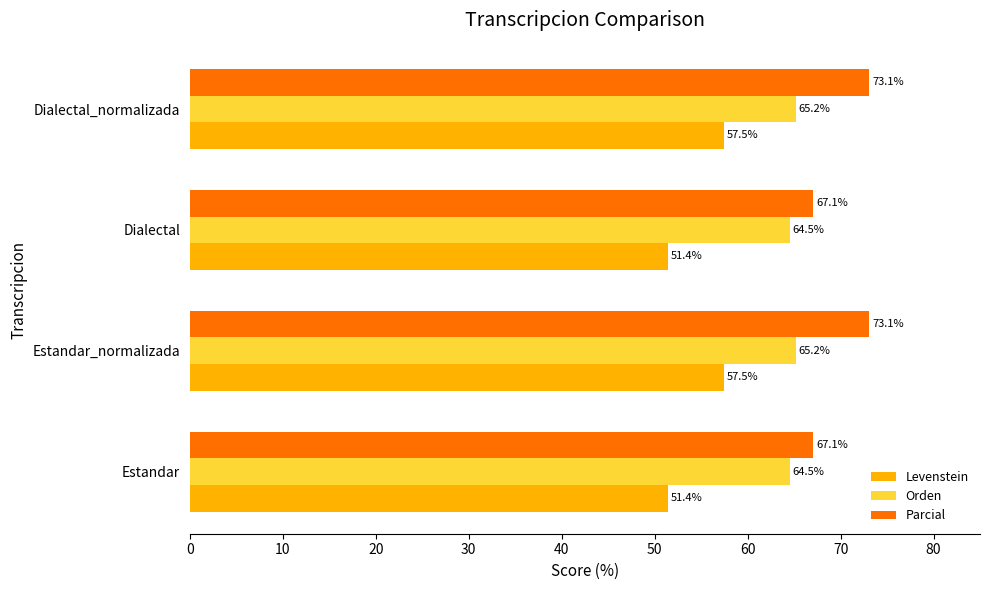

What are all the series names shown in the legend?

Levenstein, Orden, Parcial